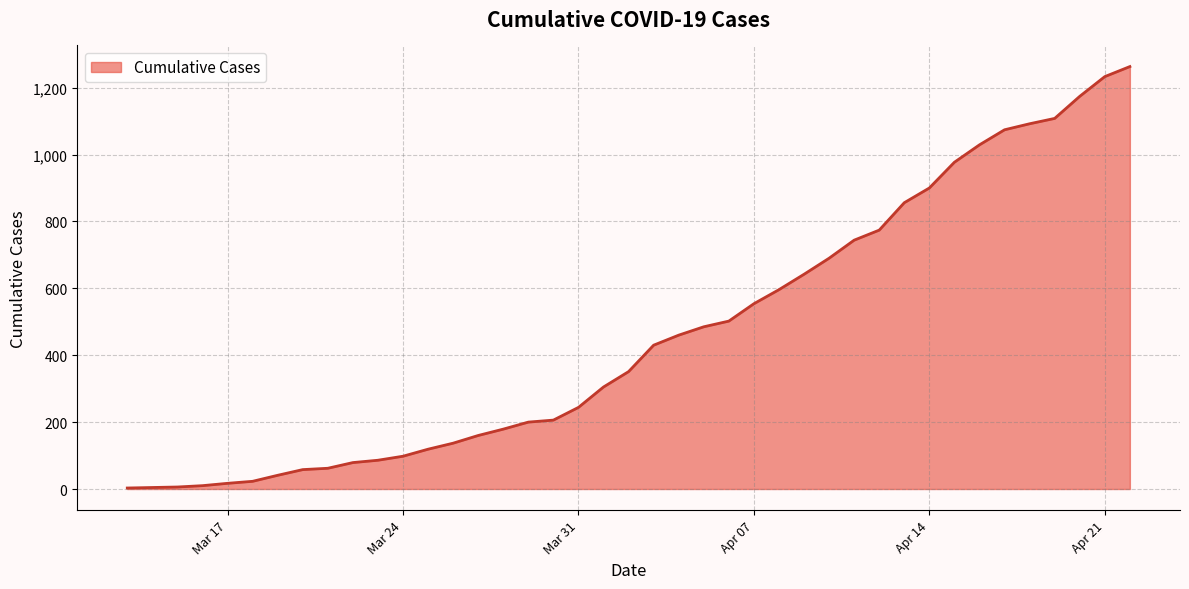

What is the greatest value displayed?

1263